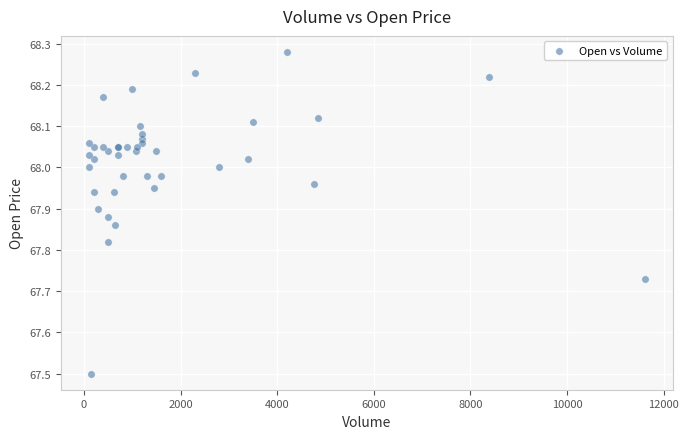

What Y value in the scatter plot is closest to 67?

67.5